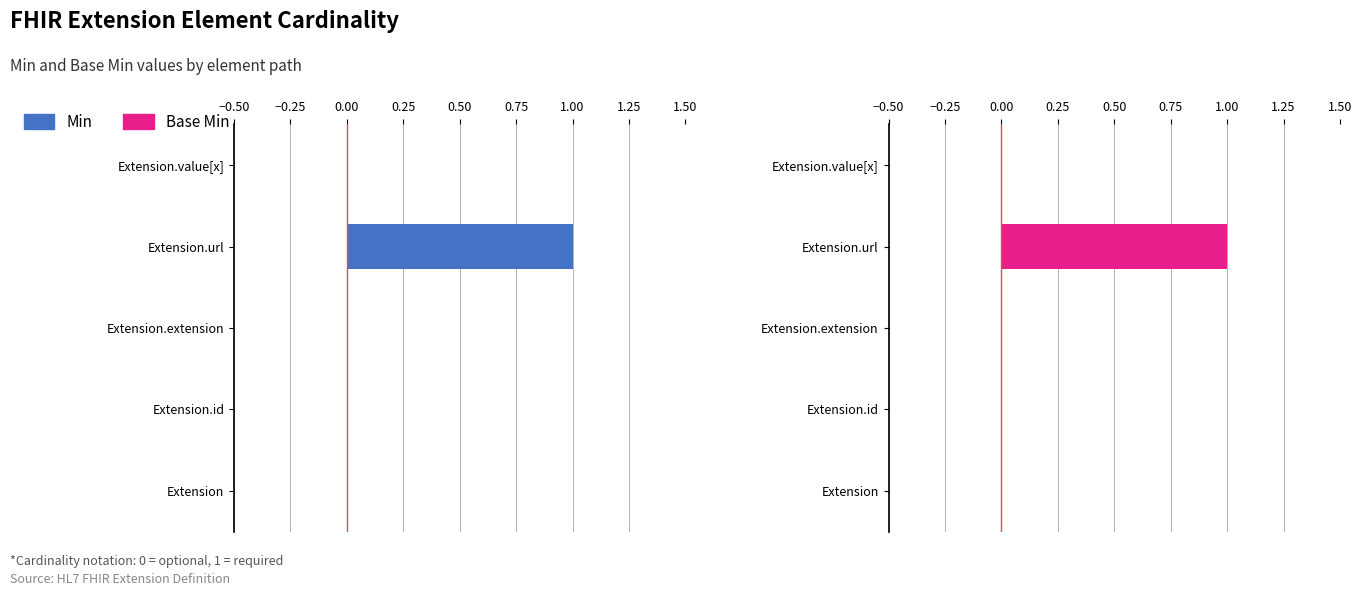

What are all the series names shown in the legend?

Min, Base Min